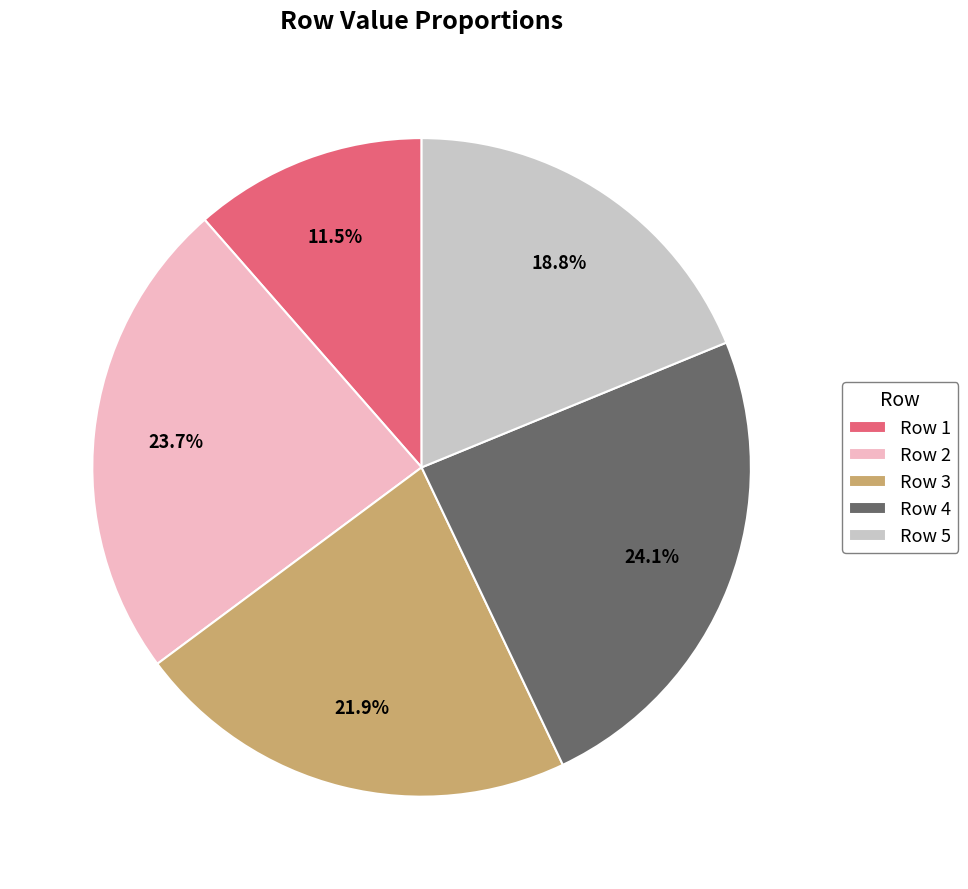

What is the ratio of the value at Row 5 to the value at Row 4?

0.8